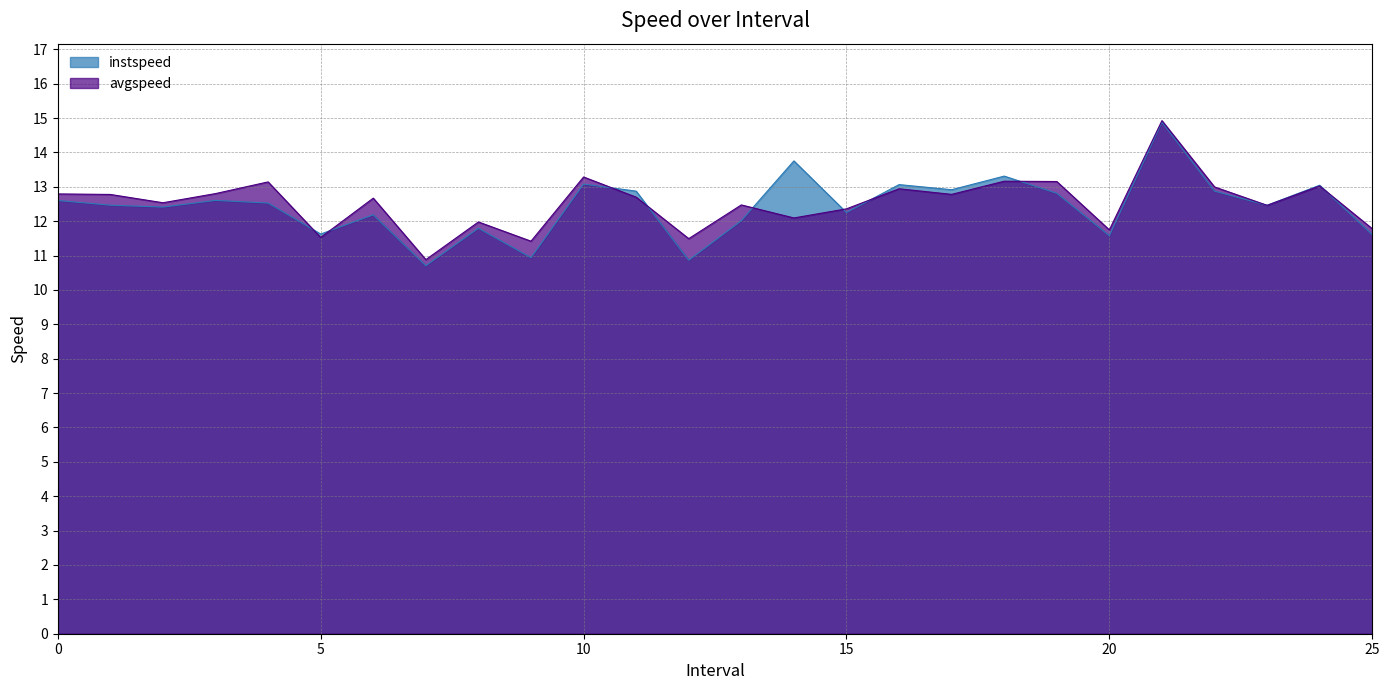

Where is instspeed nearest to the value 12?

13.0